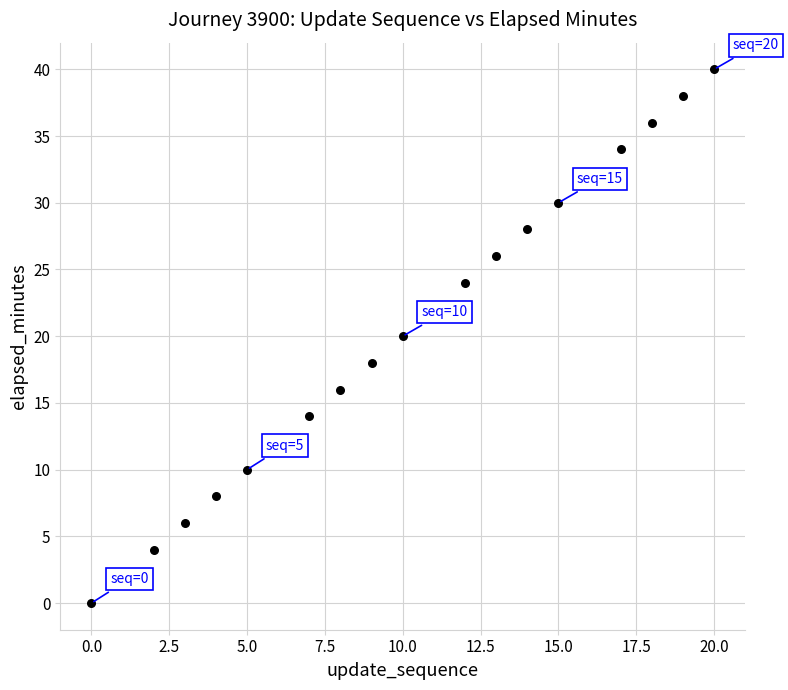

What is the range of Y values (max minus min)?

40